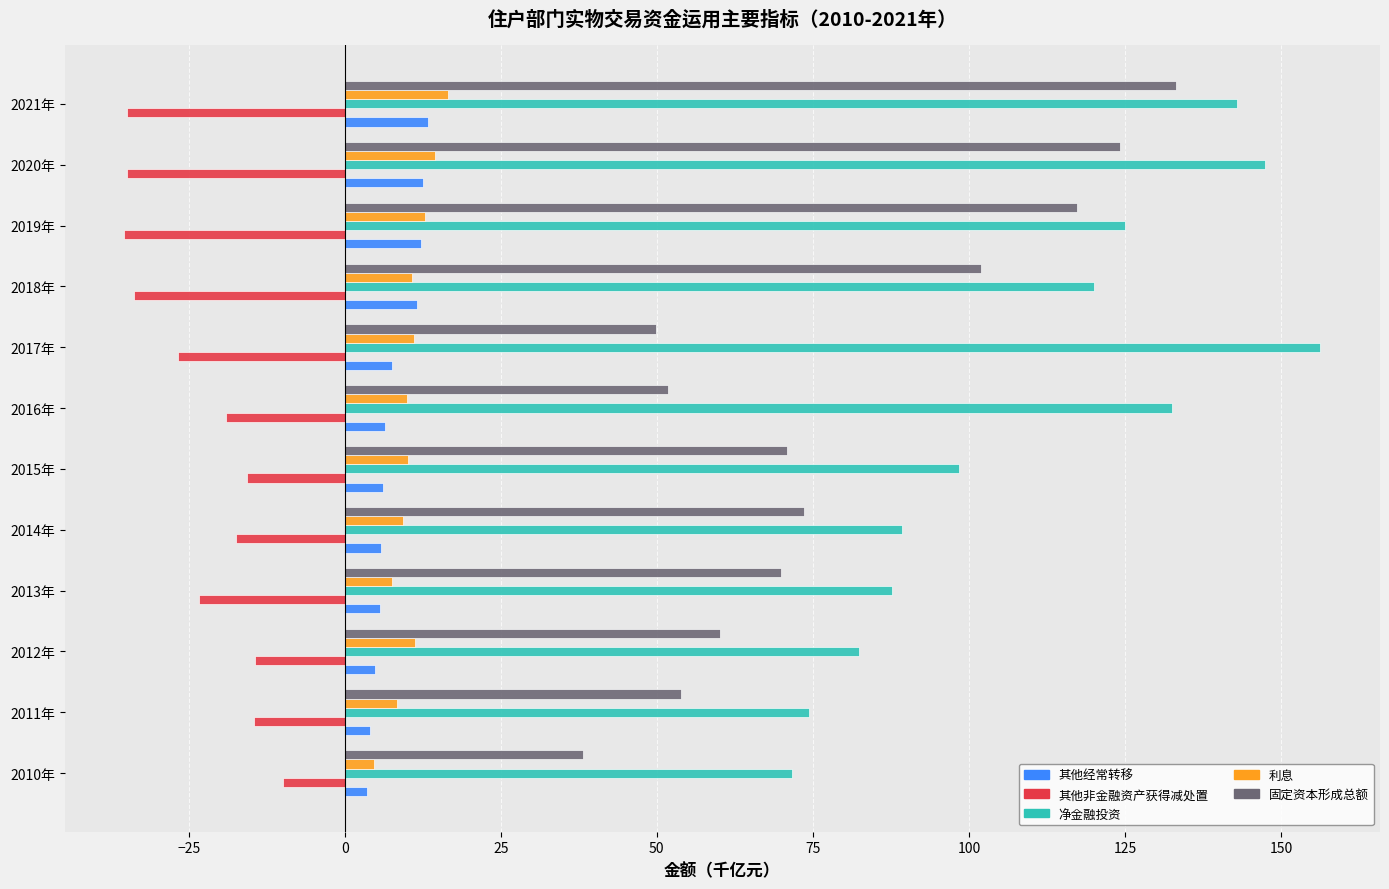

At how many categories does at least one series exceed 25?

12